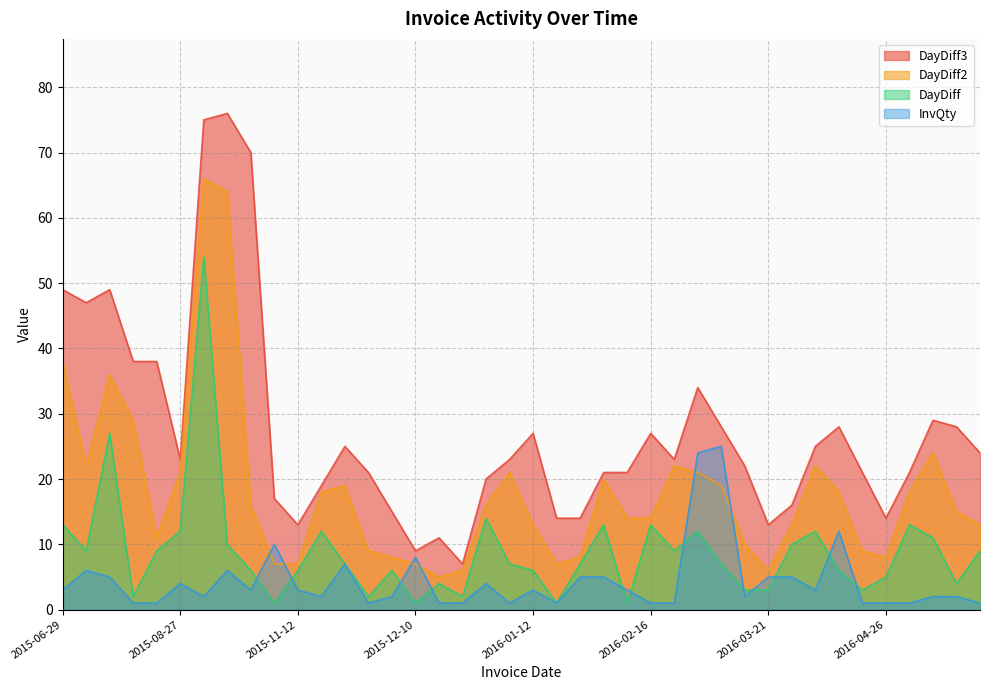

What is the value of the DayDiff2 point at the 30th from the left?

10